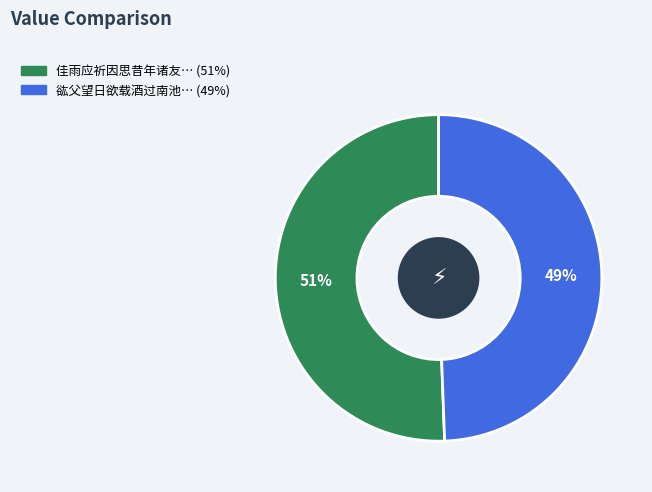

To the nearest percent, what is the average slice percentage?

50%